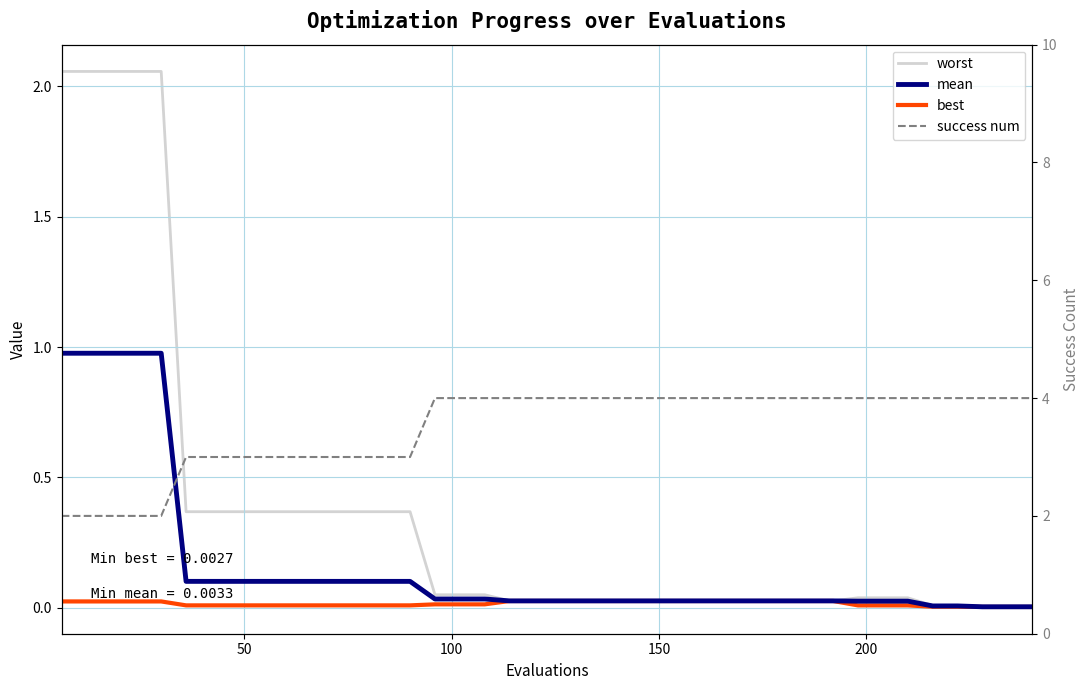

True or false: success num and worst cross at least once.

True